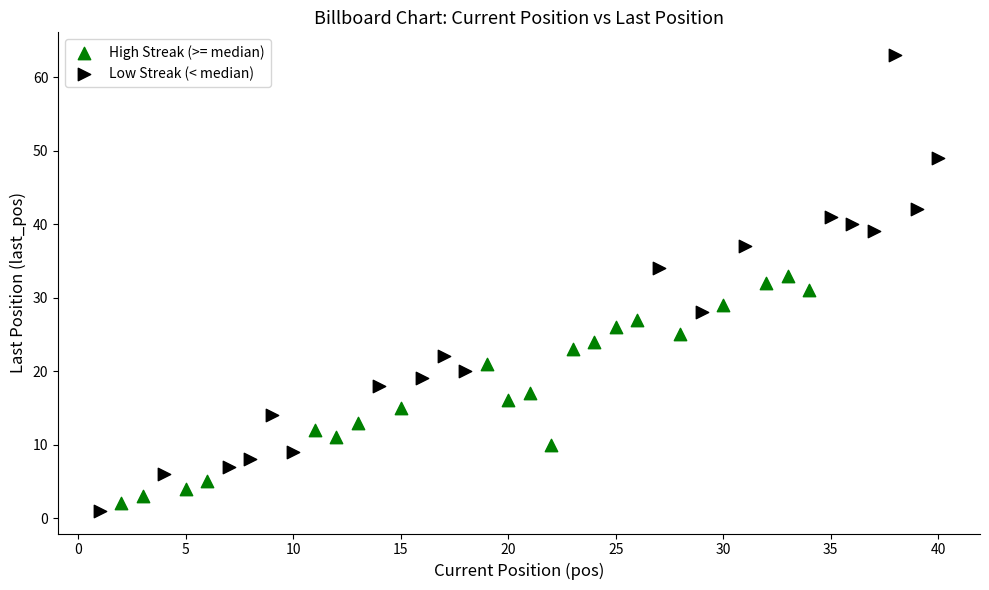

Which series has the largest Y range (max minus min)?

Low Streak (< median)